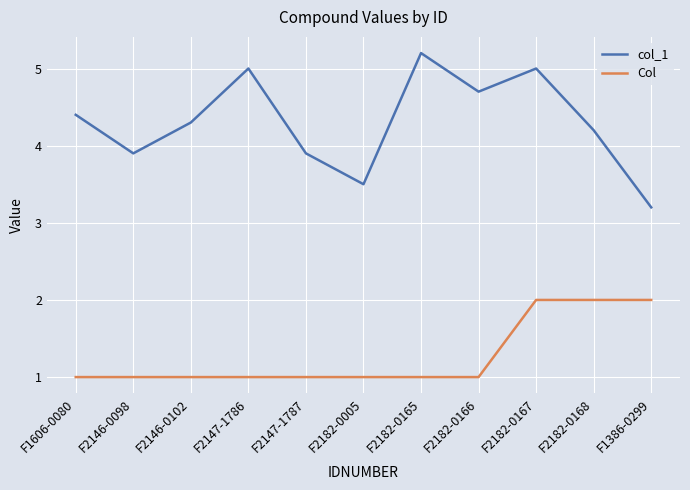

List the series in order of their overall mean, highest first.

col_1, Col